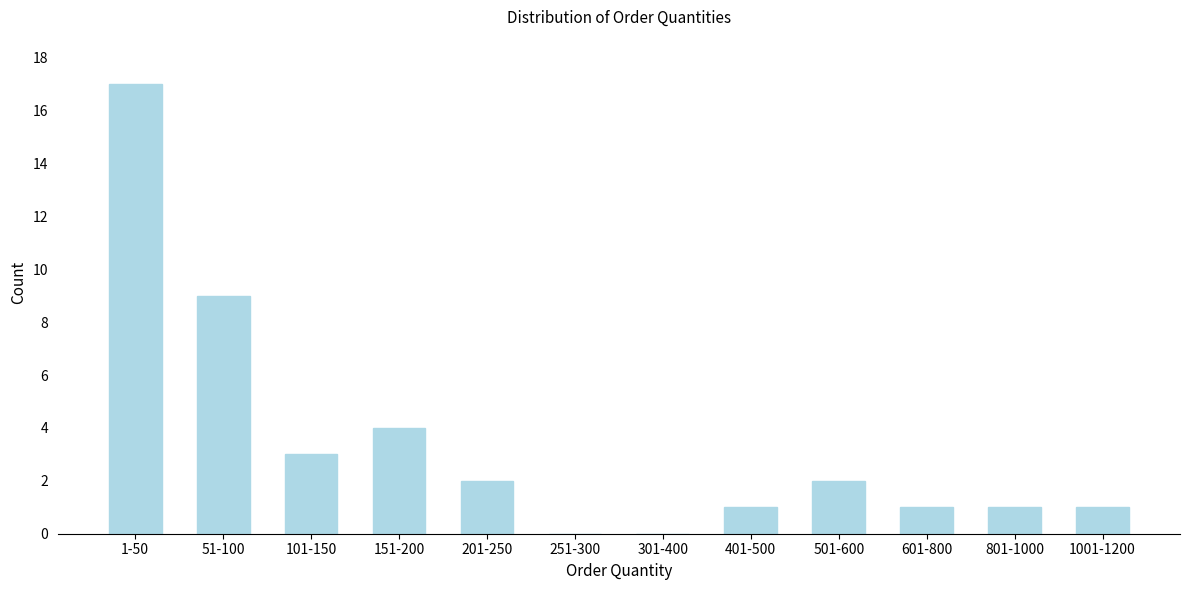

Reading right to left, transcribe all the data shown in this chart.

1001-1200=1	801-1000=1	601-800=1	501-600=2	401-500=1	301-400=0	251-300=0	201-250=2	151-200=4	101-150=3	51-100=9	1-50=17